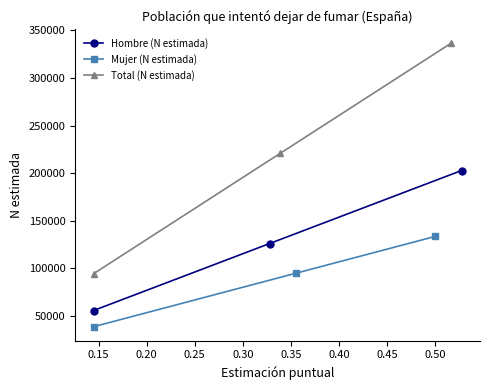

What is the maximum value for Hombre (N estimada)?

202788